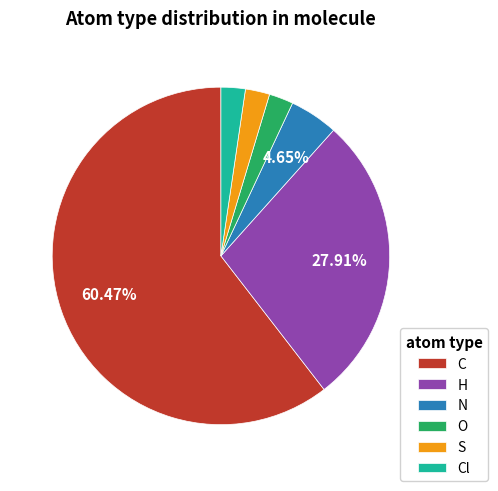

Which slice represents more than half of the pie?

C